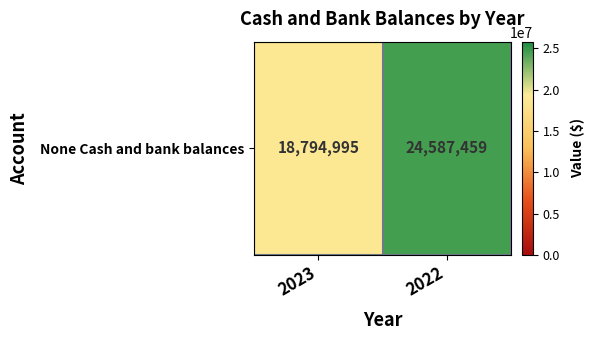

List the labels in order of value, largest first.

2022, 2023